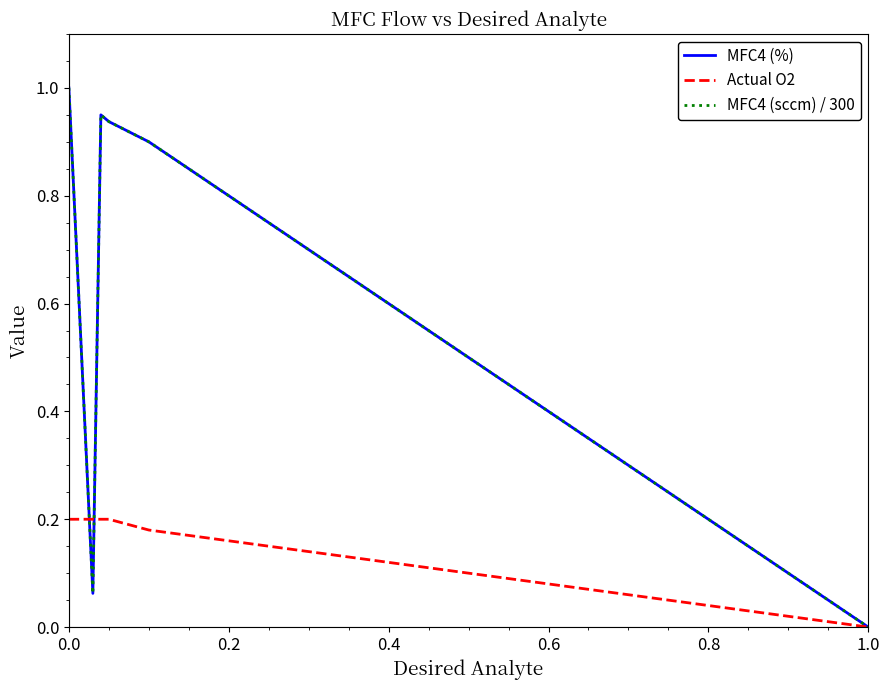

How many interior local valleys does the MFC4 (%) series have?

1